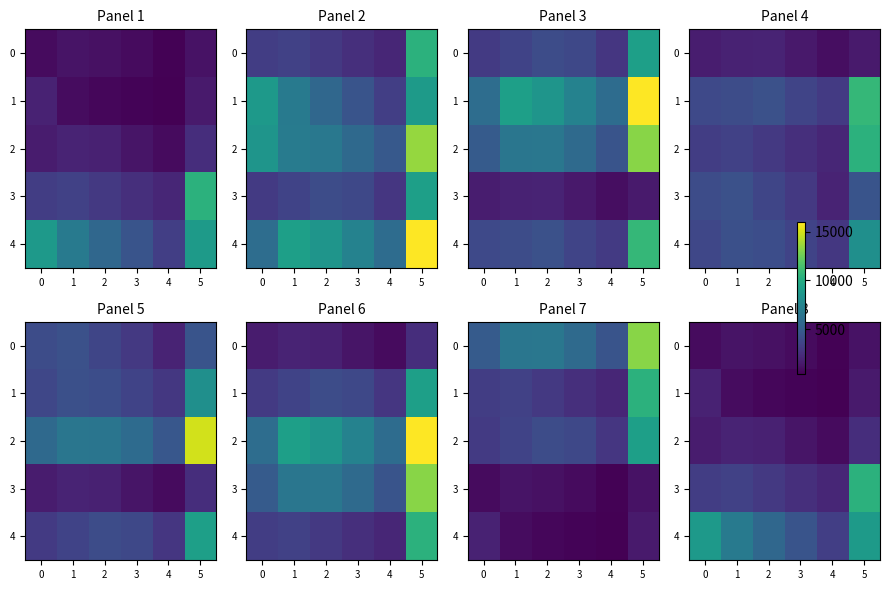

List the labels in order of 4 value, largest first.

5, 0, 1, 2, 3, 4